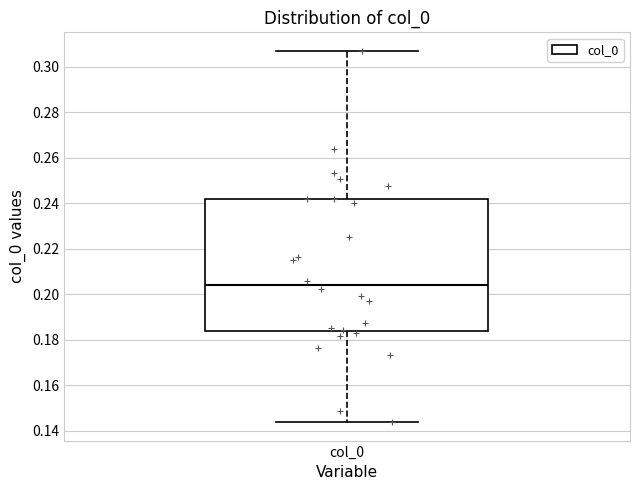

Transcribe this box plot: give where the median line is, the range the box spans, and where the two whiskers end, as read against the y-axis. The values are not printed on the chart, so give them approximately, as read against the axis.

median 0.204, box 0.184 to 0.242, whiskers 0.144 to 0.308